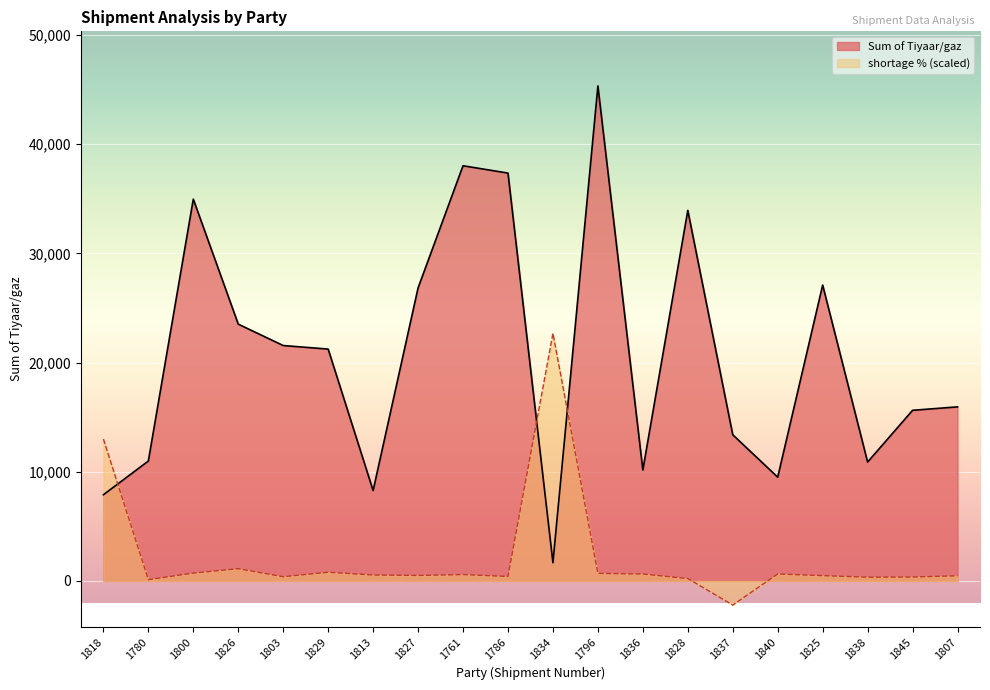

What are all the series names shown in the legend?

Sum of Tiyaar/gaz, shortage % (scaled)